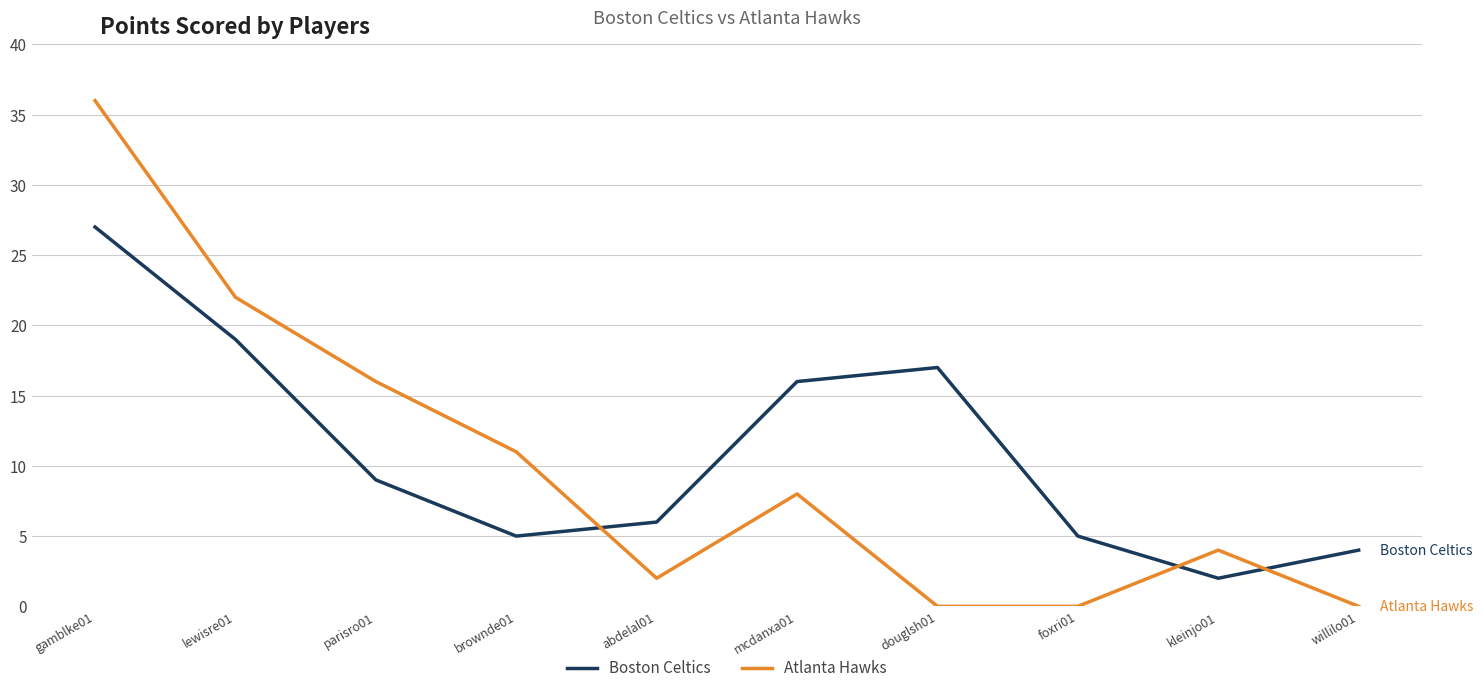

Which series has the largest range (max minus min)?

Atlanta Hawks